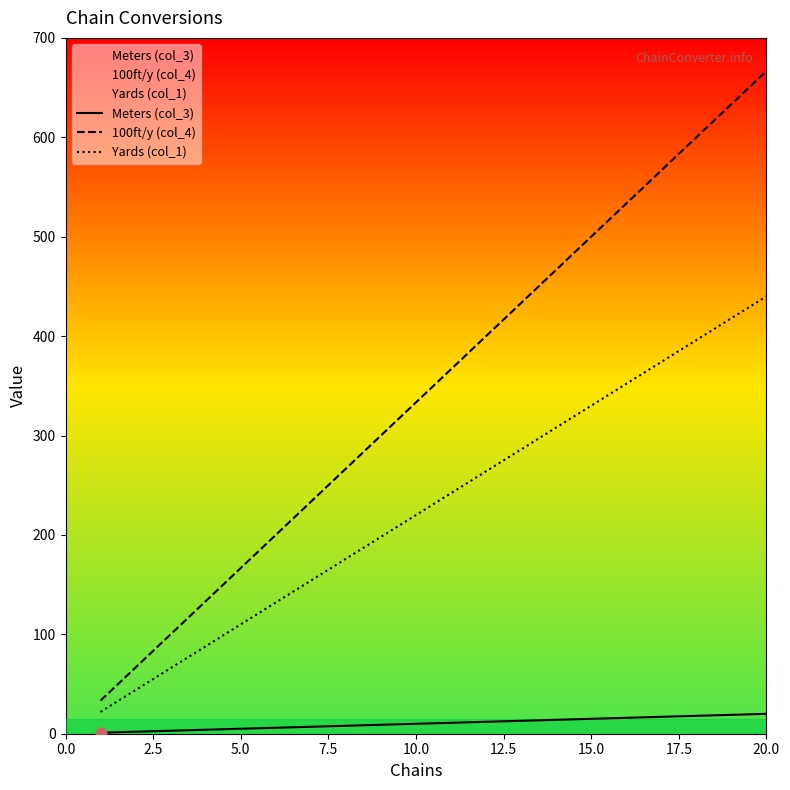

At how many categories does at least one series exceed 482?

6